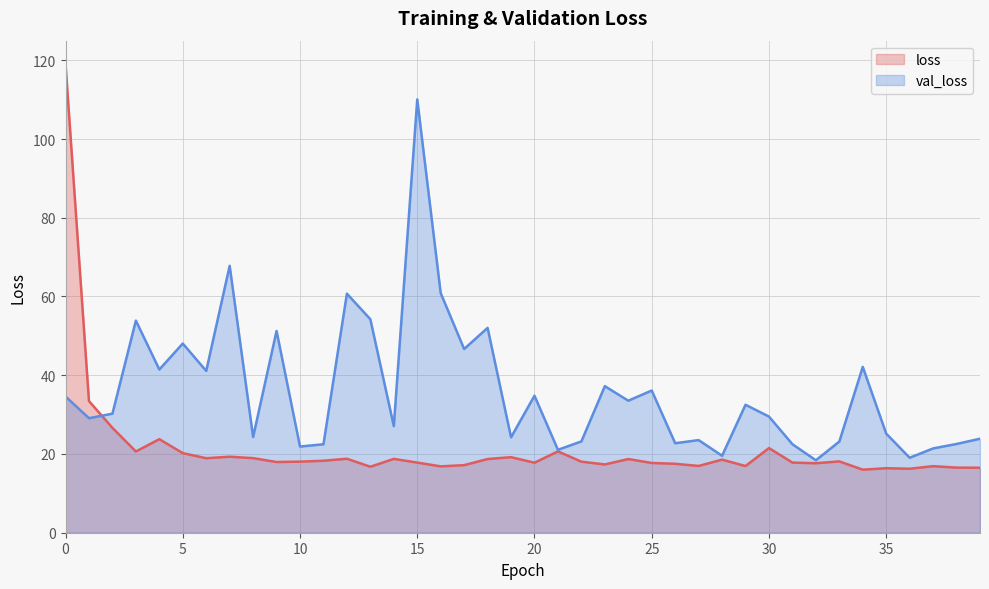

Which series has the largest total across all categories?

val_loss